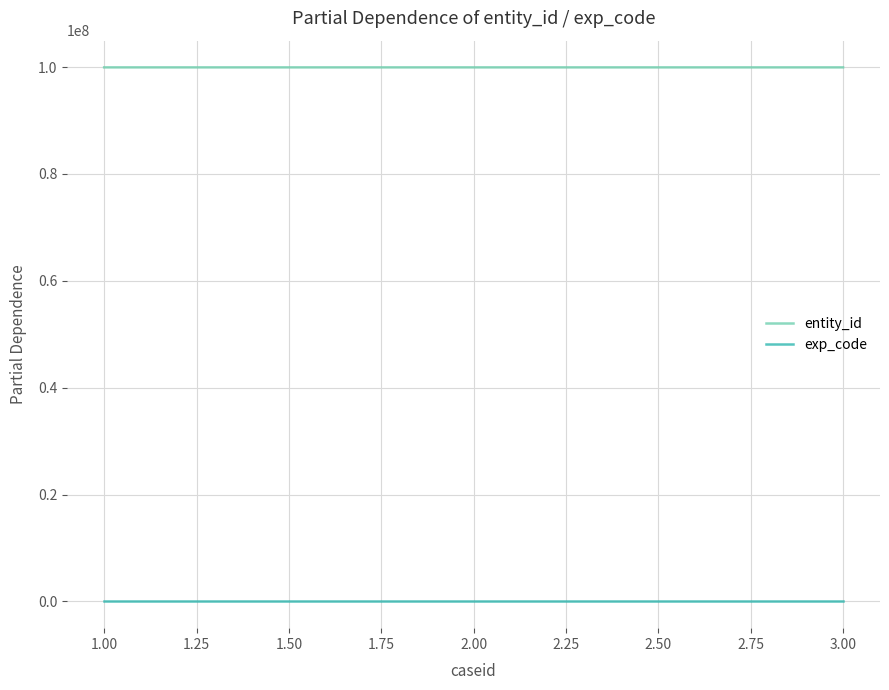

How many lines are shown in the chart?

2